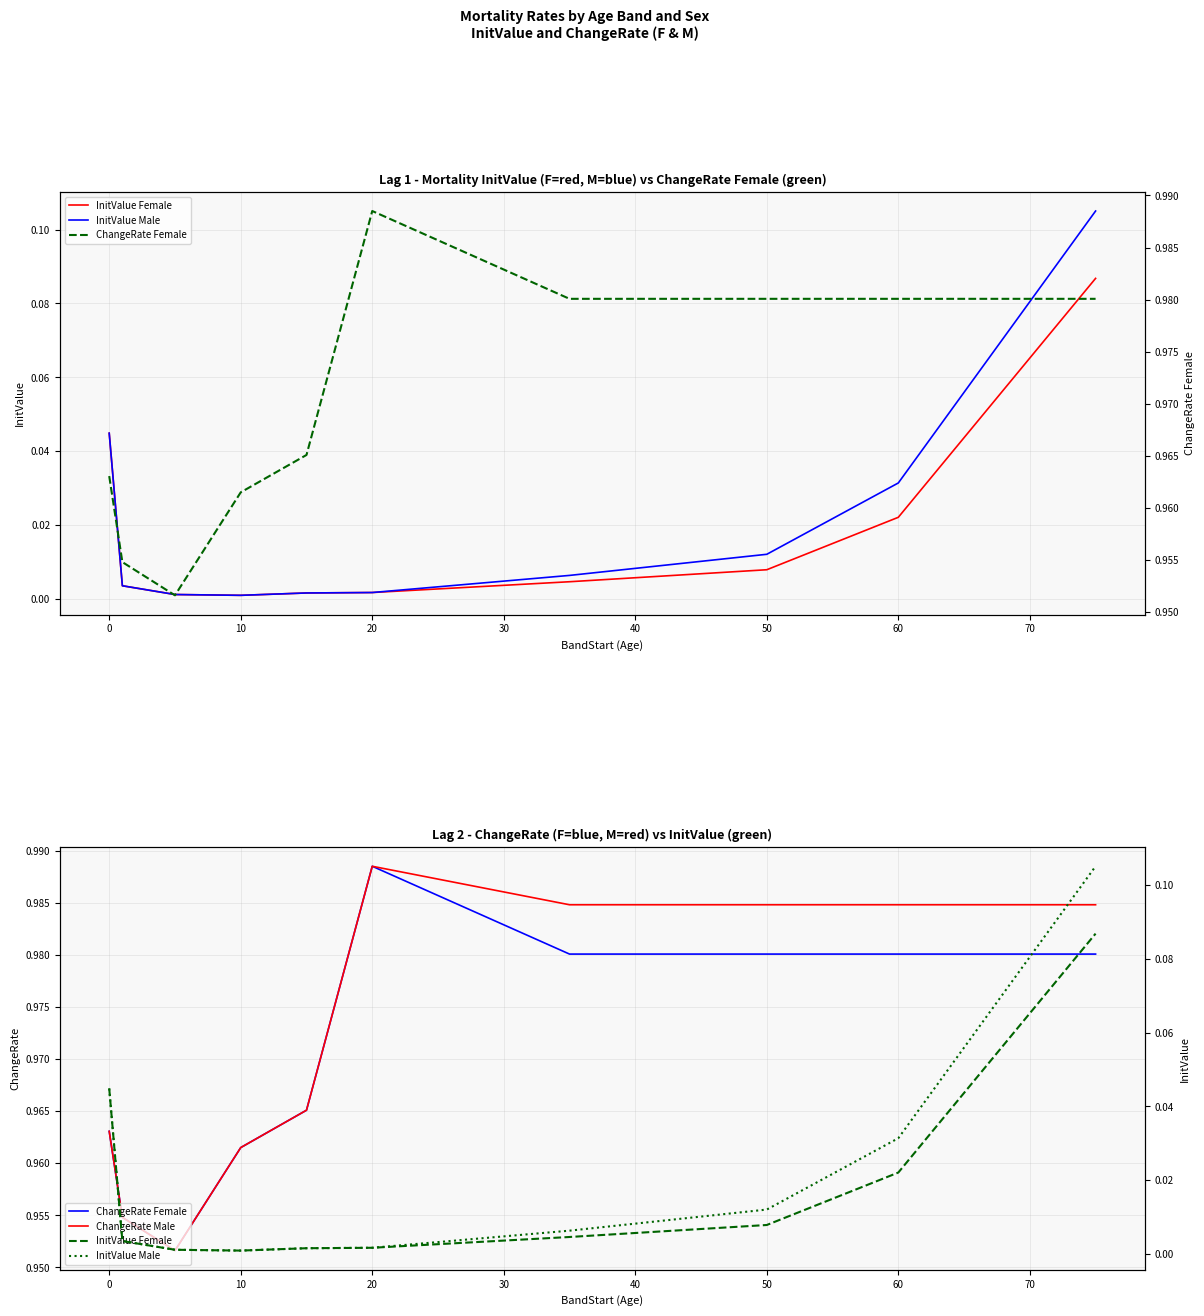

True or false: InitValue Female and InitValue Male intersect in this chart.

False